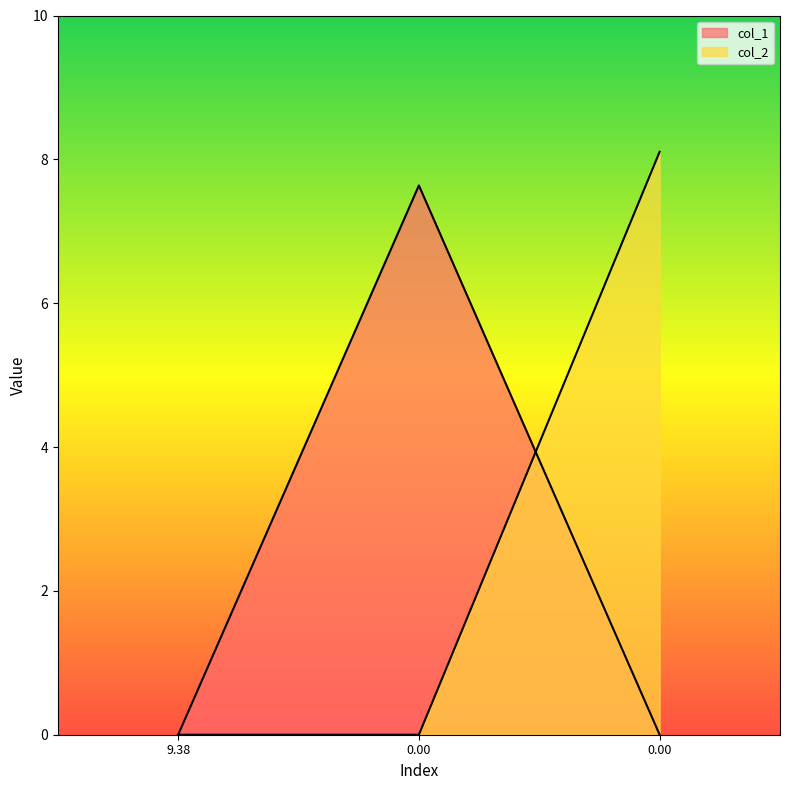

True or false: col_2 has a value of 8.1 at 0.0.

True